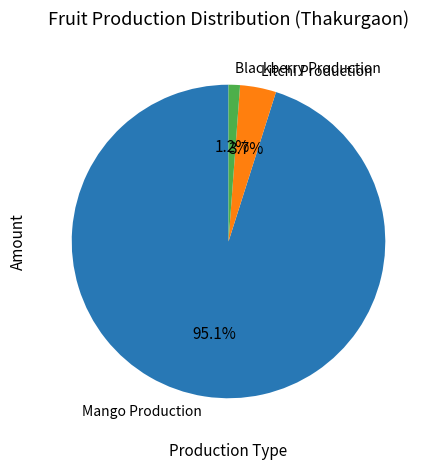

Does Blackberry Production account for over 50% of the chart?

No